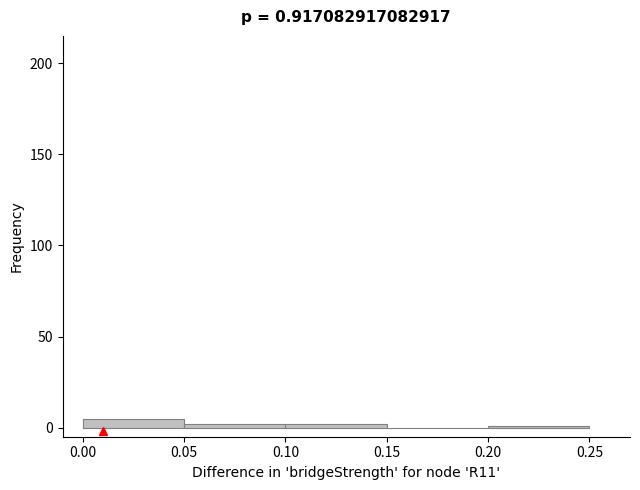

Reading left to right, transcribe this chart: for each bar, give the range it covers on the x-axis and its height. The values are not printed on the chart, so give them approximately, as read against the axis.

0.00 to 0.05: 5
0.05 to 0.10: under 5
0.10 to 0.15: under 5
0.15 to 0.20: 0
0.20 to 0.25: under 5